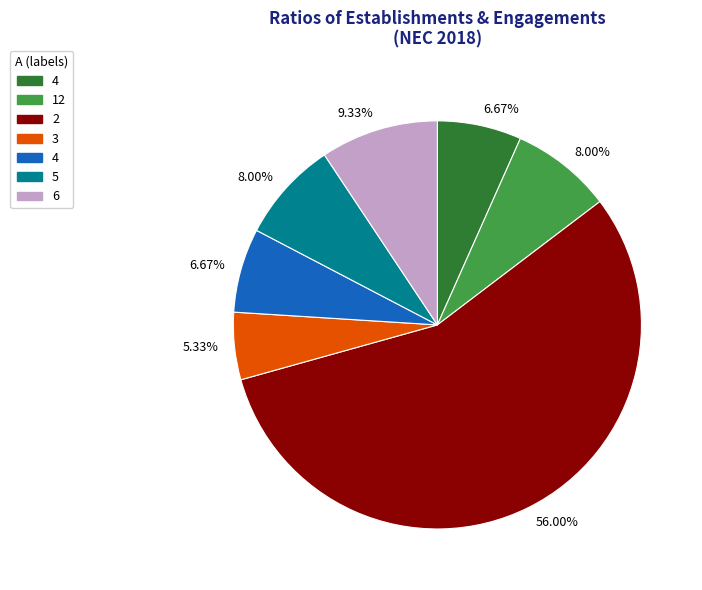

Is there a majority slice in this chart?

Yes